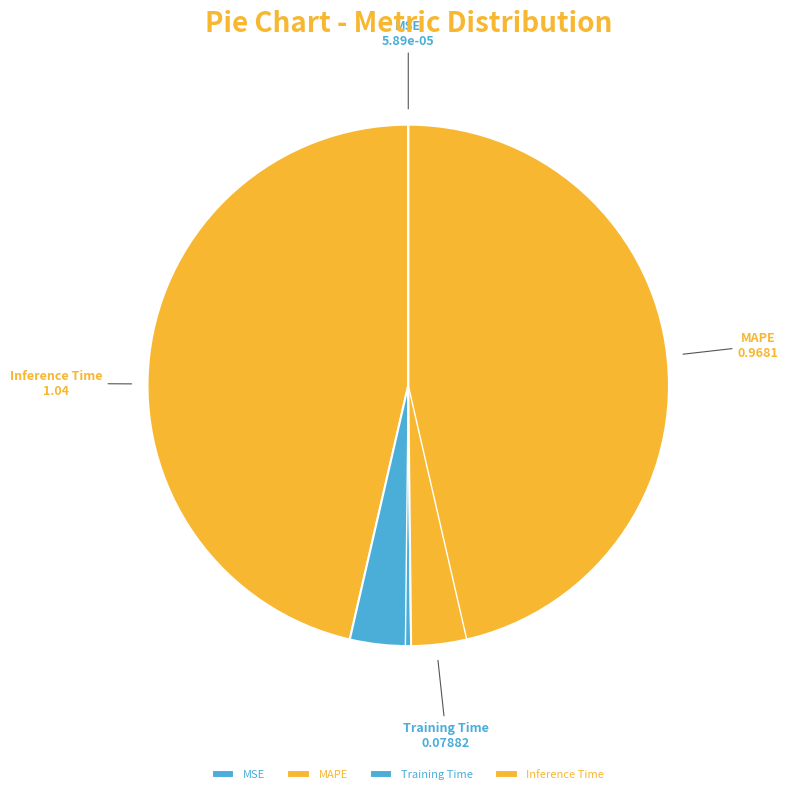

Do MAPE and Training Time together represent more than half of the pie?

Yes